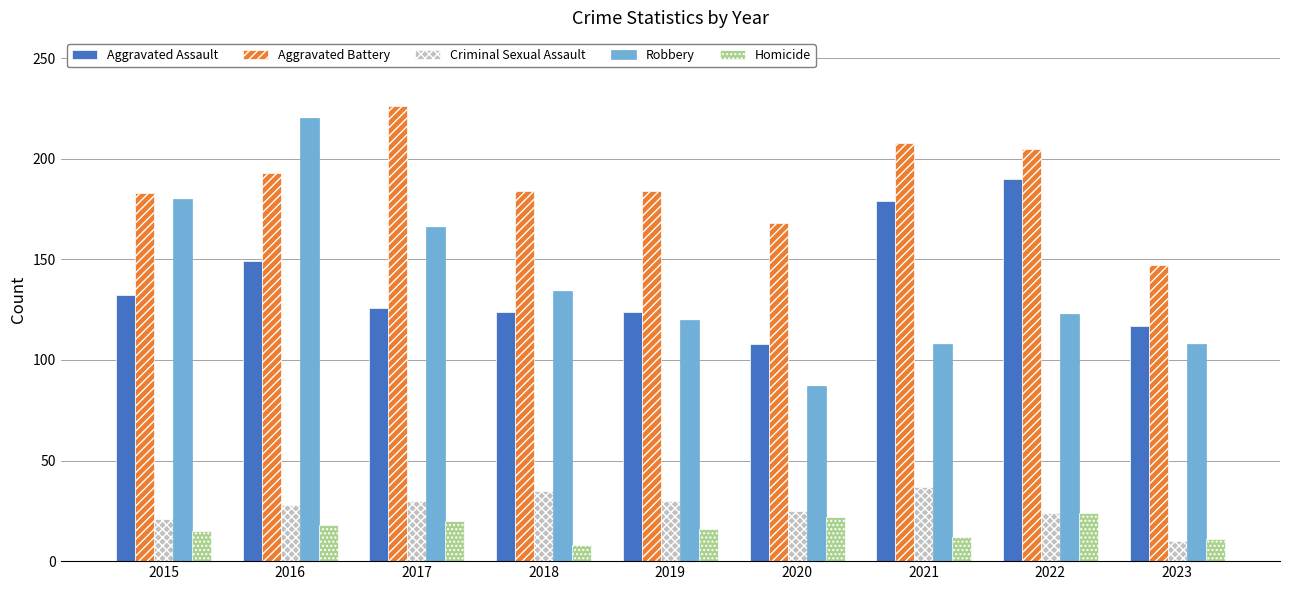

What is the difference between the second highest and second lowest values in the Homicide series?

11